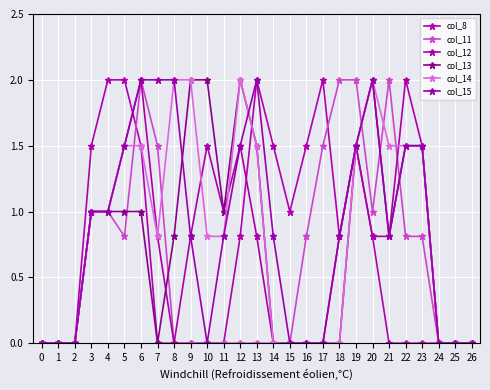

Which series has the widest spread of values?

col_8